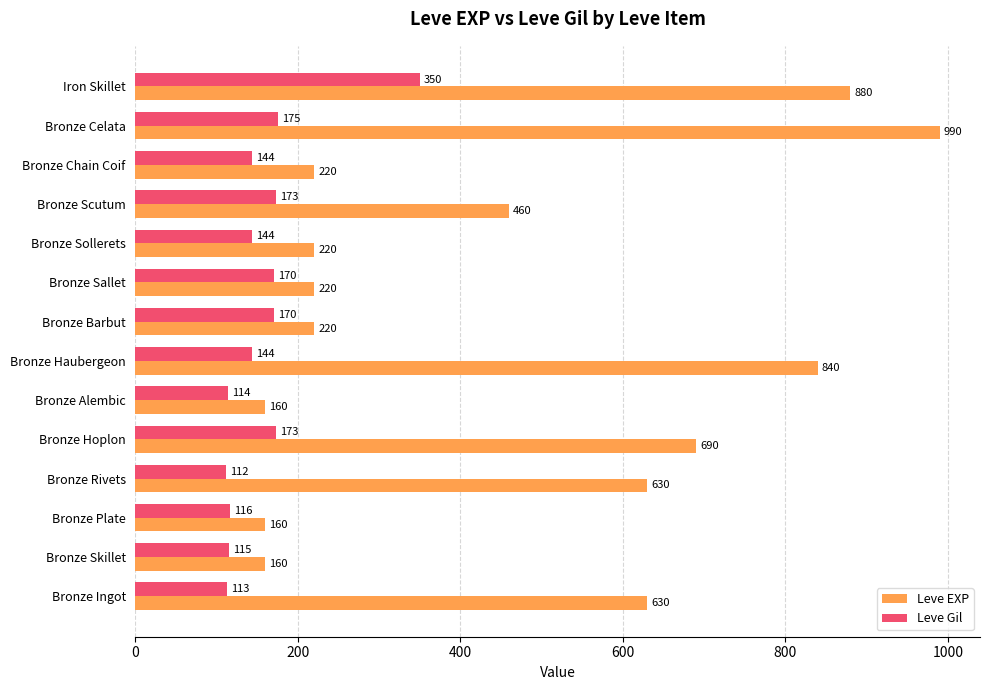

What is the average value of the Leve Gil series?

158